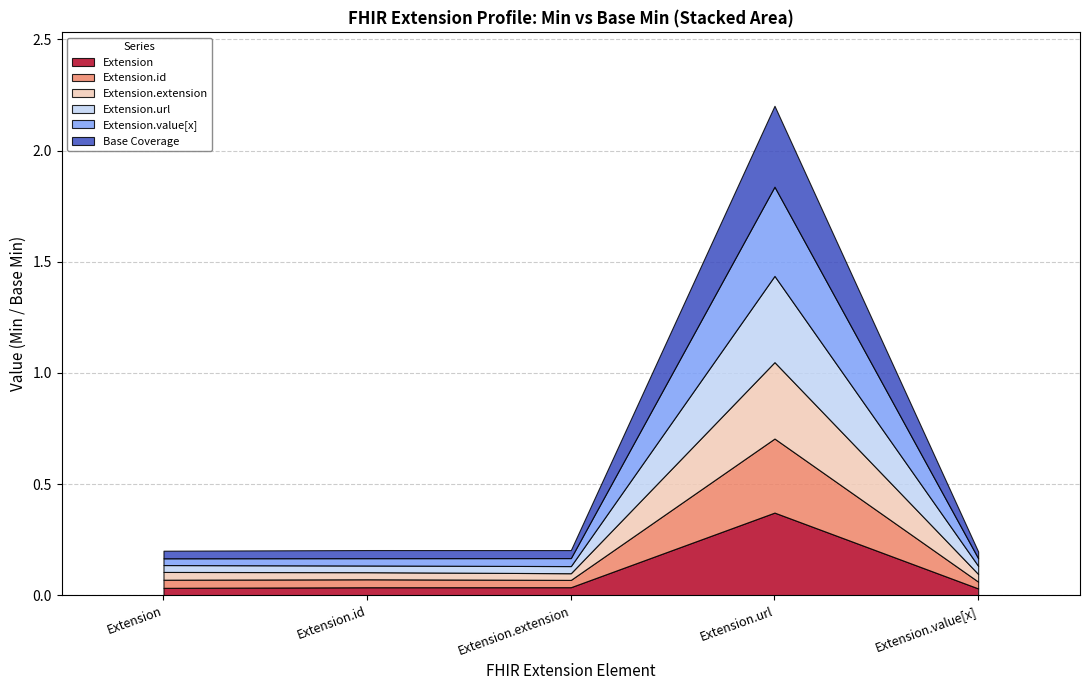

Does the chart have visible grid lines?

Yes